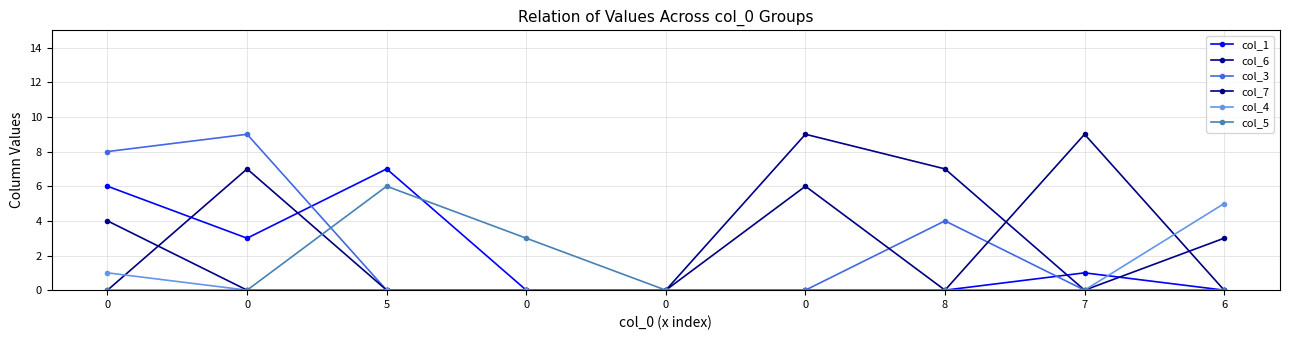

How many distinct data groups are displayed?

6